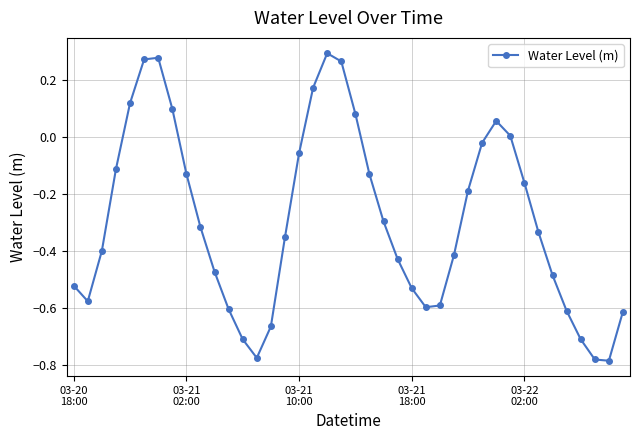

How many points are lower than both their immediate neighbors (excluding endpoints)?

4